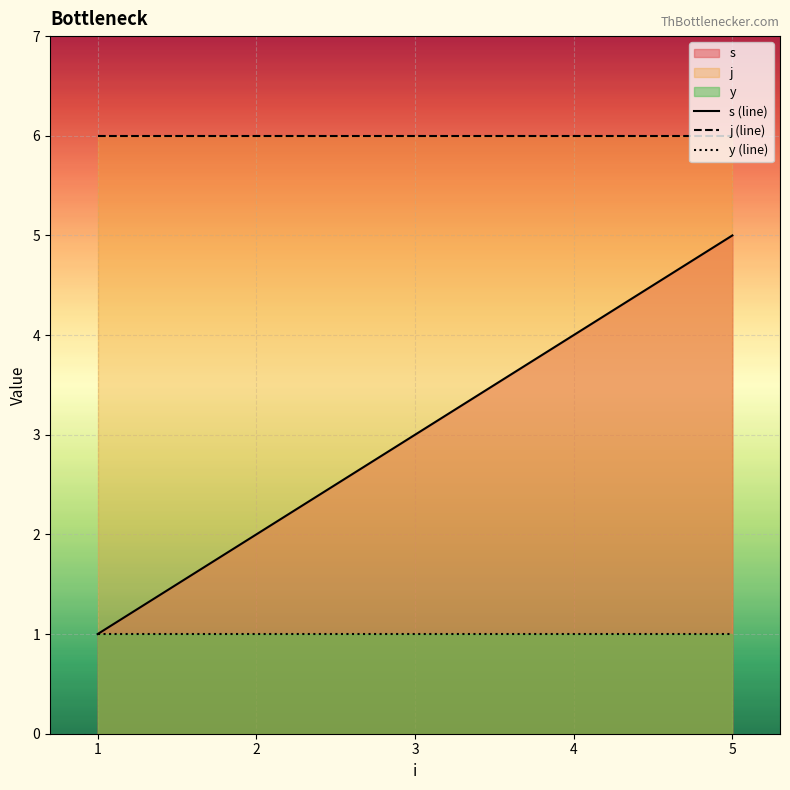

What is the value of the j point at the 1st from the left?

6